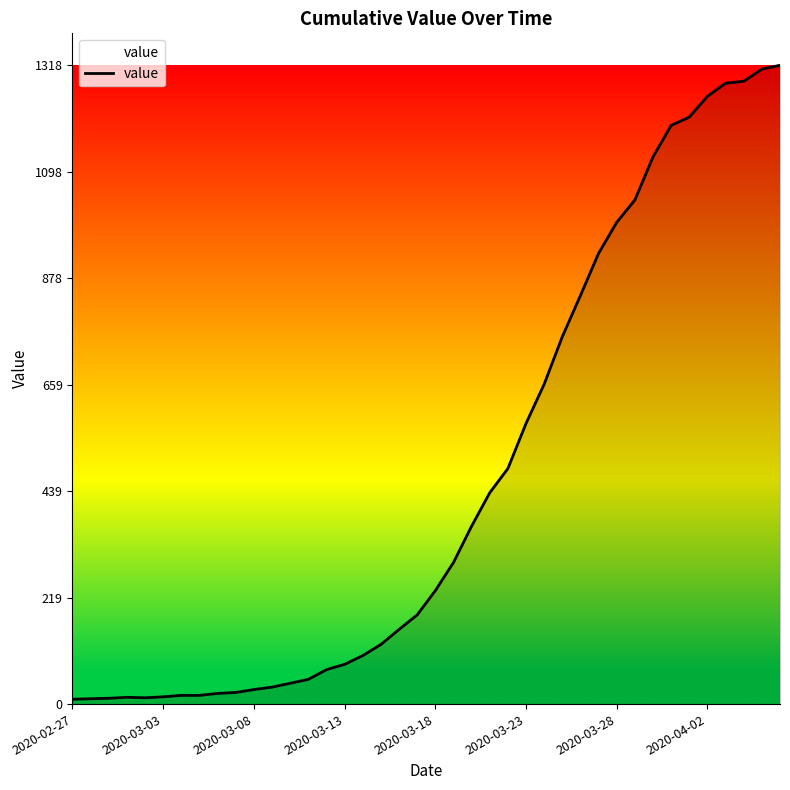

What is the greatest value displayed?

1318